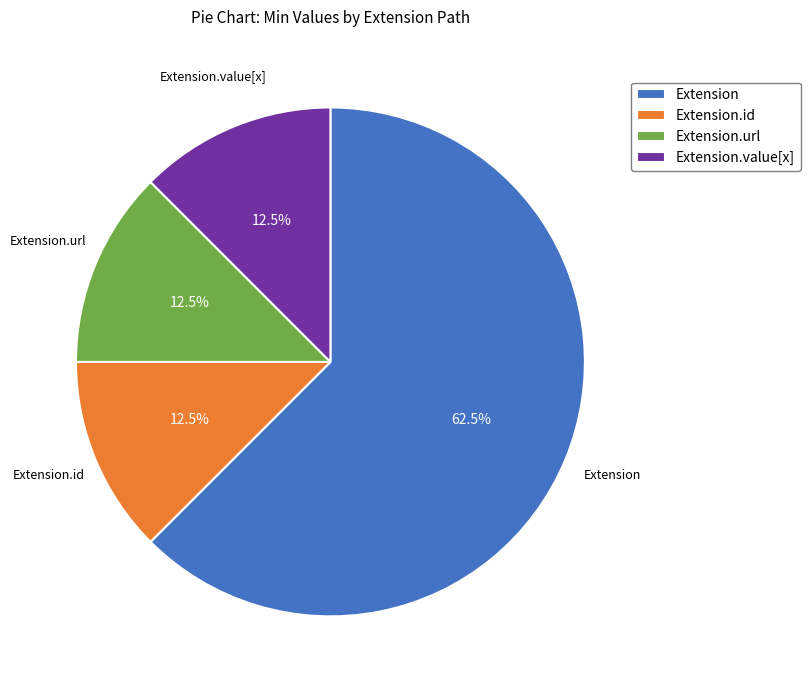

What percentage is NOT represented by Extension.id?

87.5%